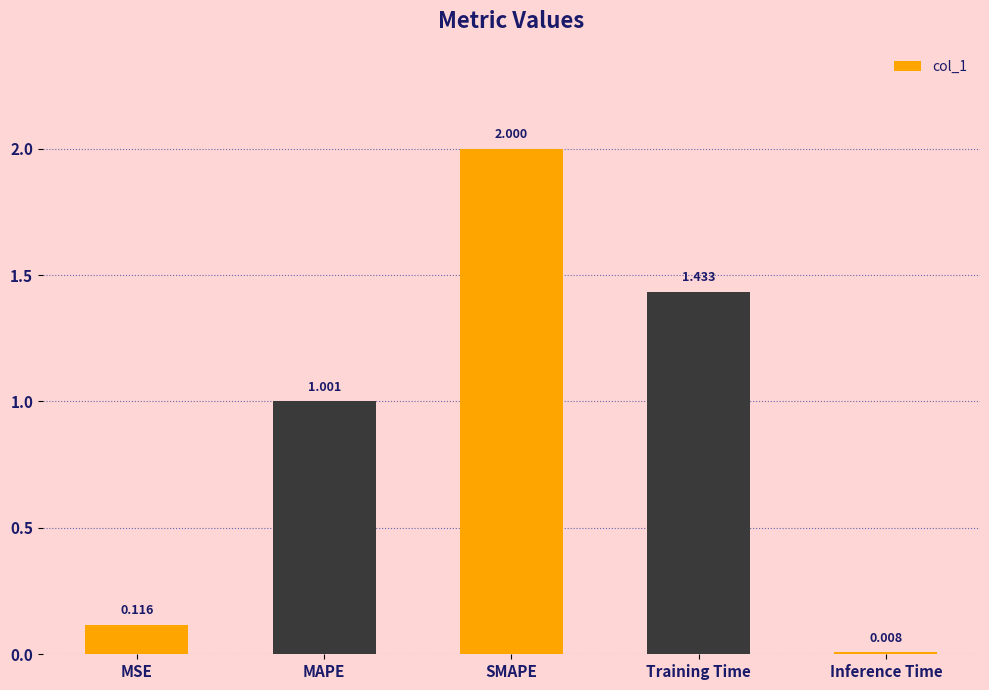

List the labels in order of value, smallest first.

Inference Time, MSE, MAPE, Training Time, SMAPE